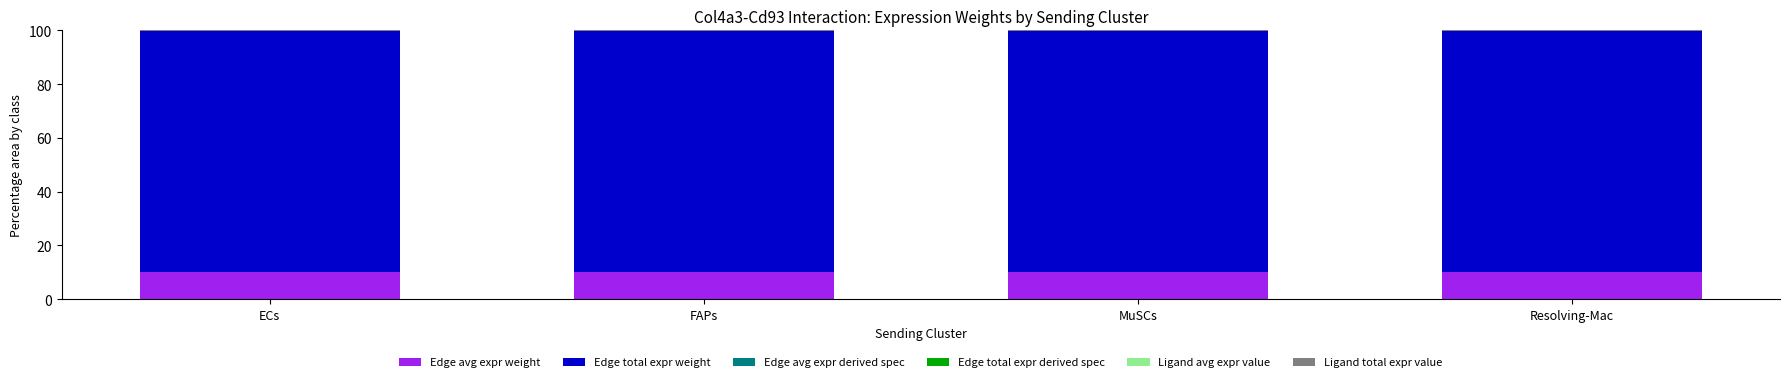

The Edge avg expr weight series shows 13.1 at ECs. True or false?

False